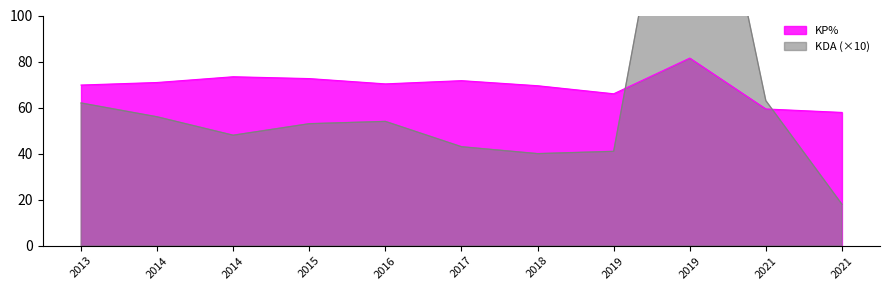

Which has a higher value, 2014 or 2019?

2019